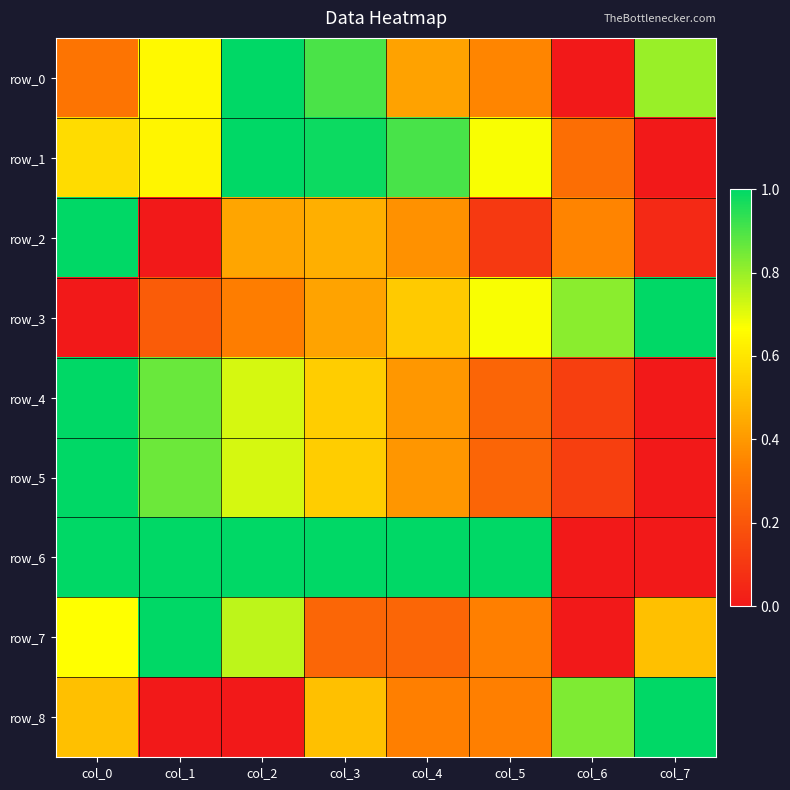

How many distinct data groups are displayed?

9